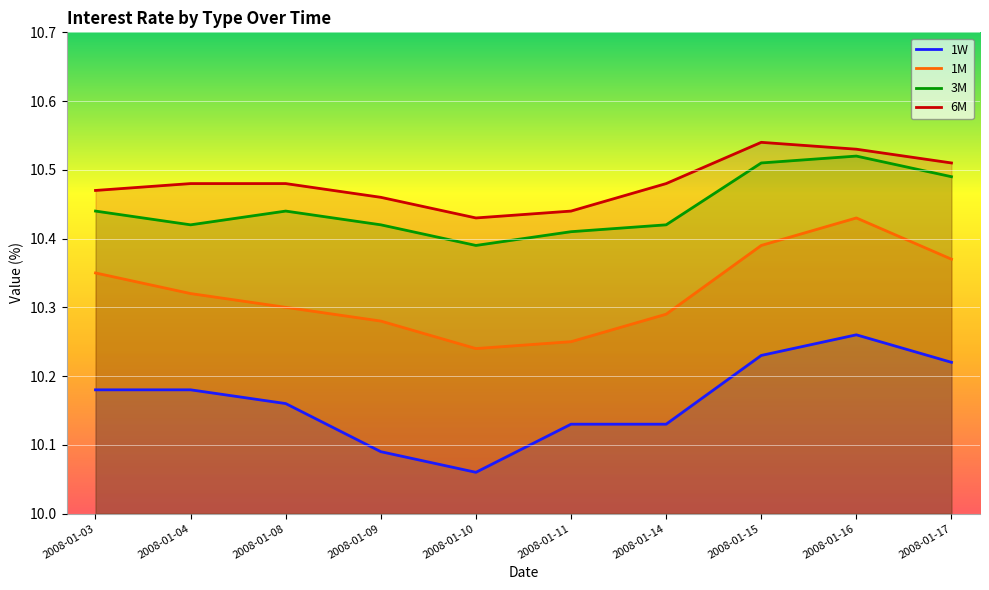

Reading left to right, what are all the values shown in this chart?

1W: 10.2	10.2	10.2	10.1	10.1	10.1	10.1	10.2	10.3	10.2
1M: 10.3	10.3	10.3	10.3	10.2	10.2	10.3	10.4	10.4	10.4
3M: 10.4	10.4	10.4	10.4	10.4	10.4	10.4	10.5	10.5	10.5
6M: 10.5	10.5	10.5	10.5	10.4	10.4	10.5	10.5	10.5	10.5